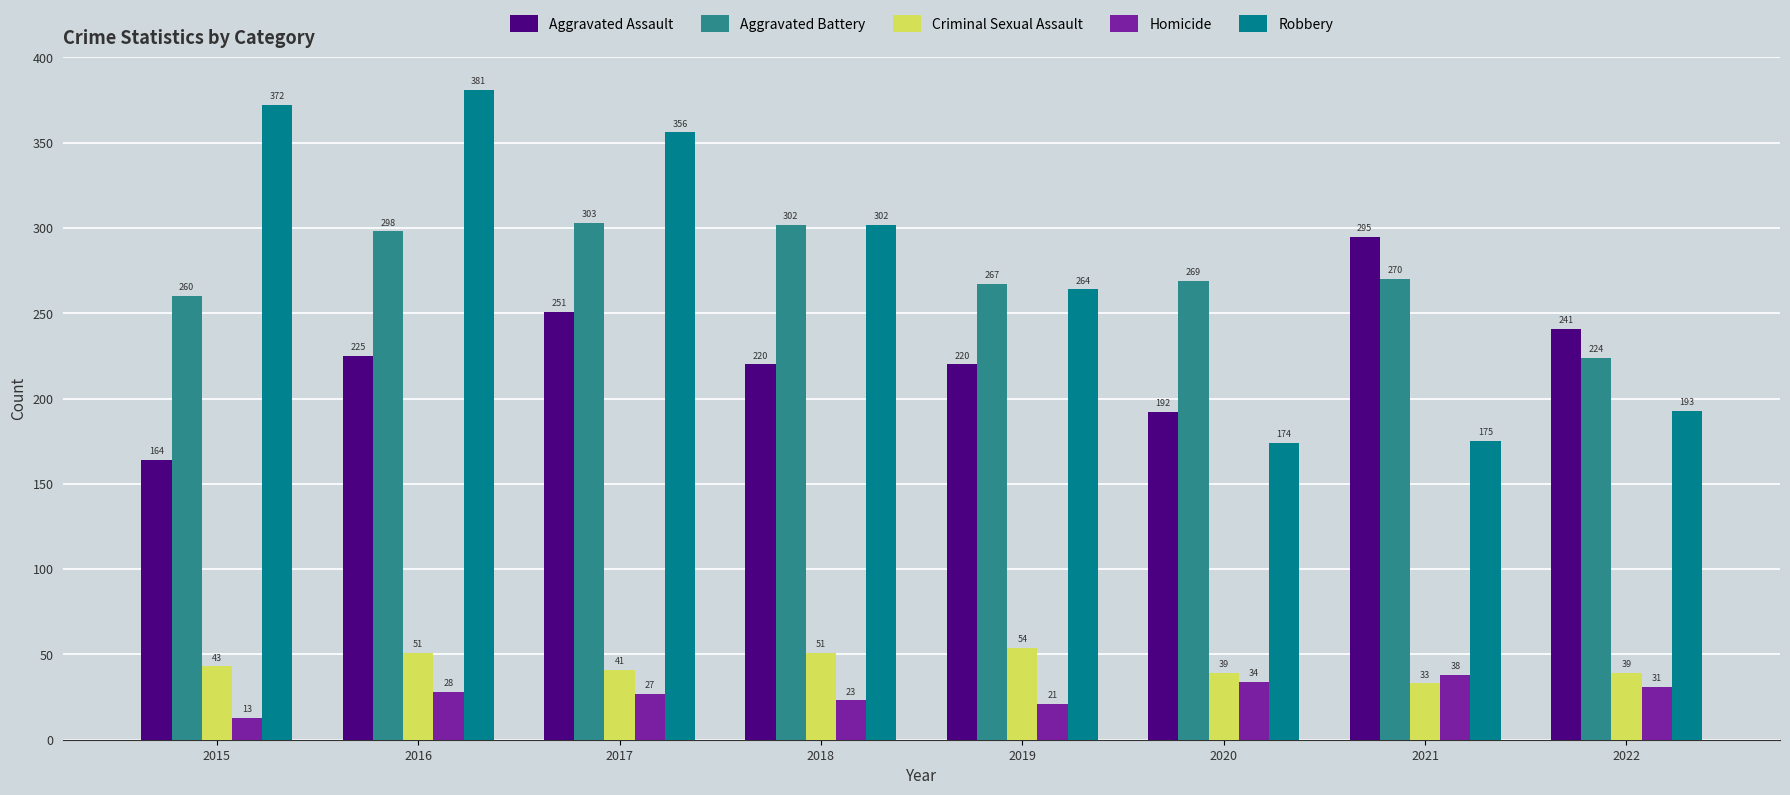

What is the sum of the Robbery values at 2019 and 2017?

620